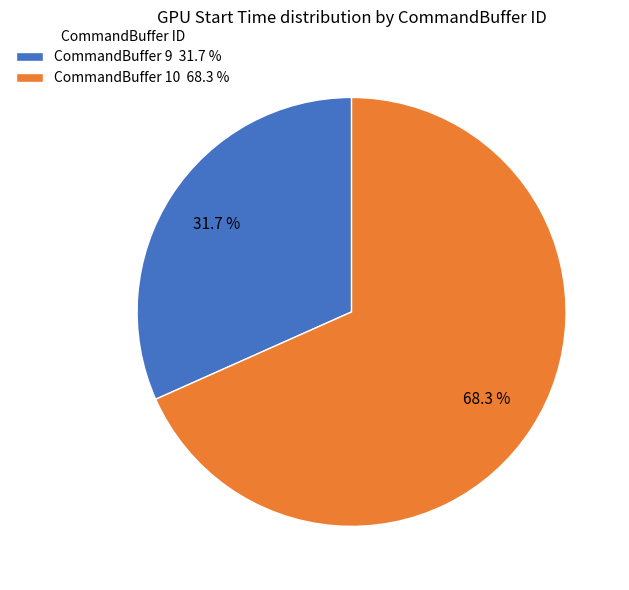

True or false: CommandBuffer 10 accounts for 81% of the total.

False